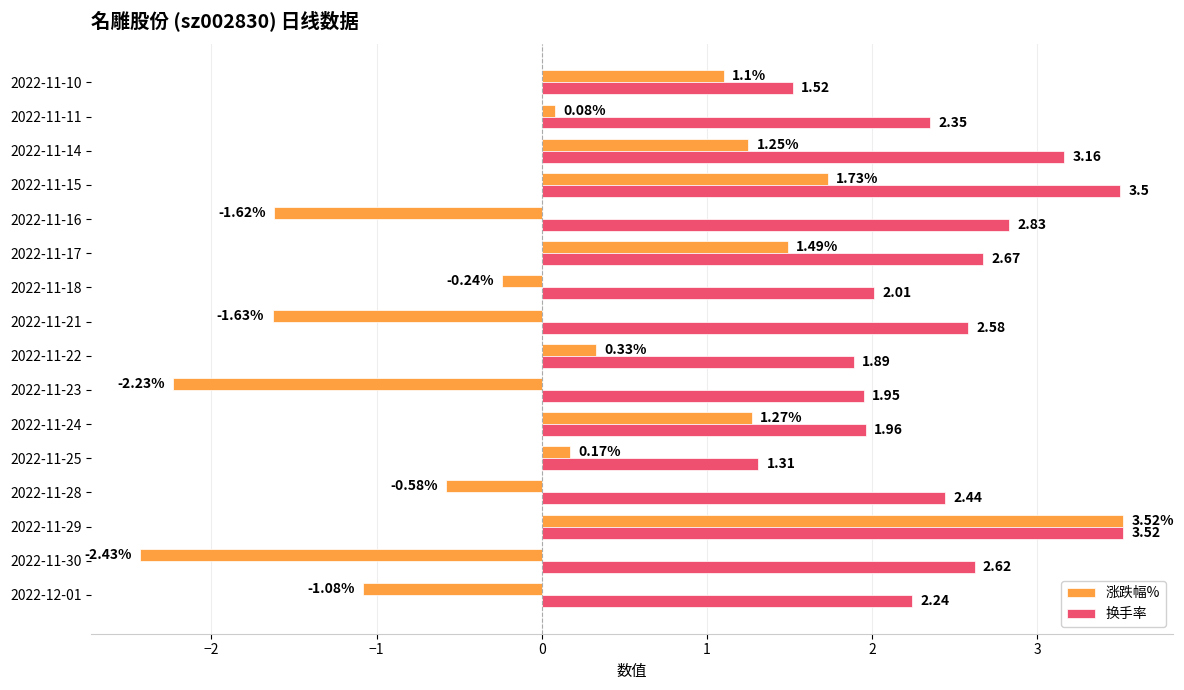

Rank the categories by 换手率 value from lowest to highest.

2022-11-25, 2022-11-10, 2022-11-22, 2022-11-23, 2022-11-24, 2022-11-18, 2022-12-01, 2022-11-11, 2022-11-28, 2022-11-21, 2022-11-30, 2022-11-17, 2022-11-16, 2022-11-14, 2022-11-15, 2022-11-29